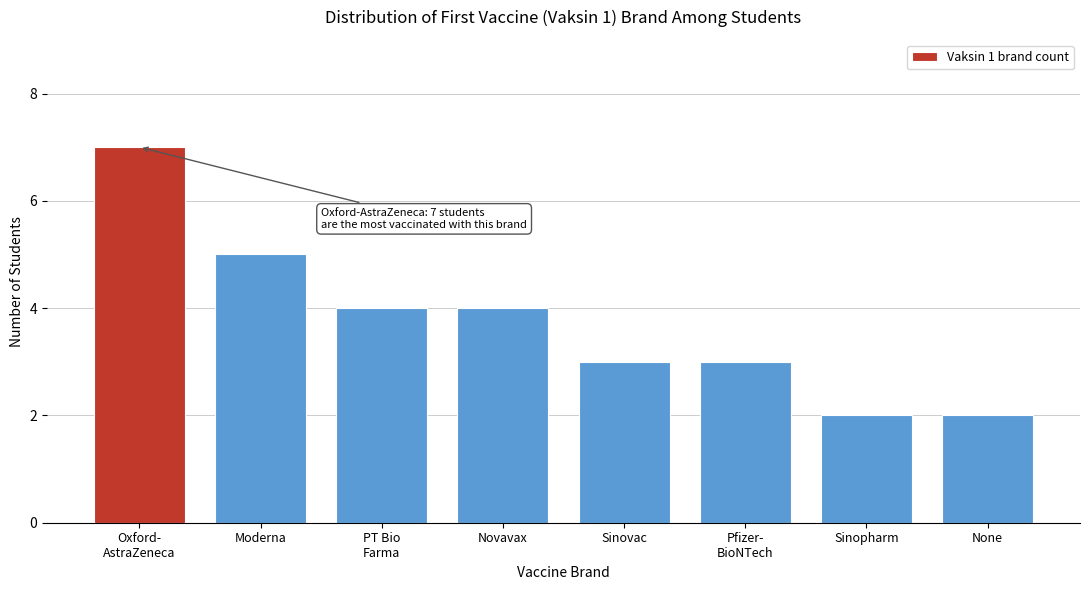

Reading left to right, what are all the values shown in this chart?

7	5	4	4	3	3	2	2